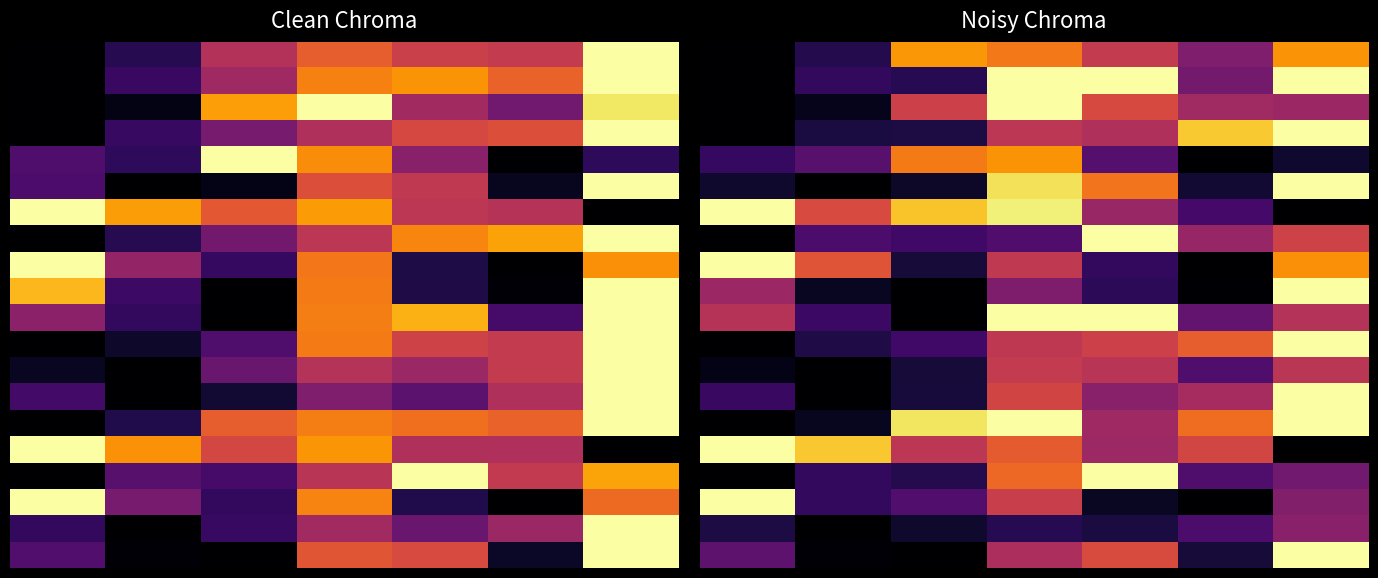

What is the spread (max minus min) of values at 2?

0.9